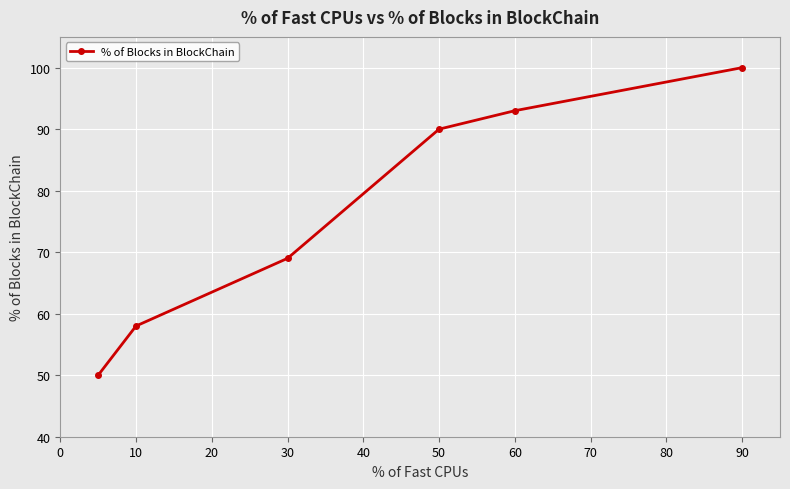

What is the sum of all values?

460